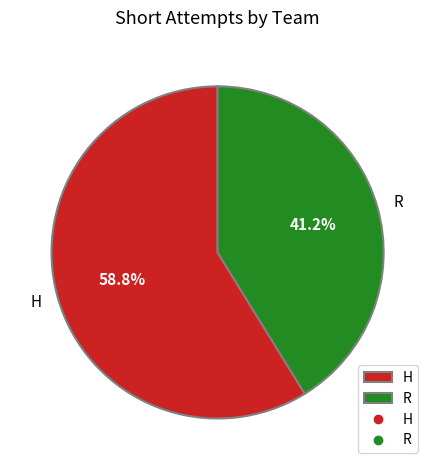

How many segments does this pie chart have?

2